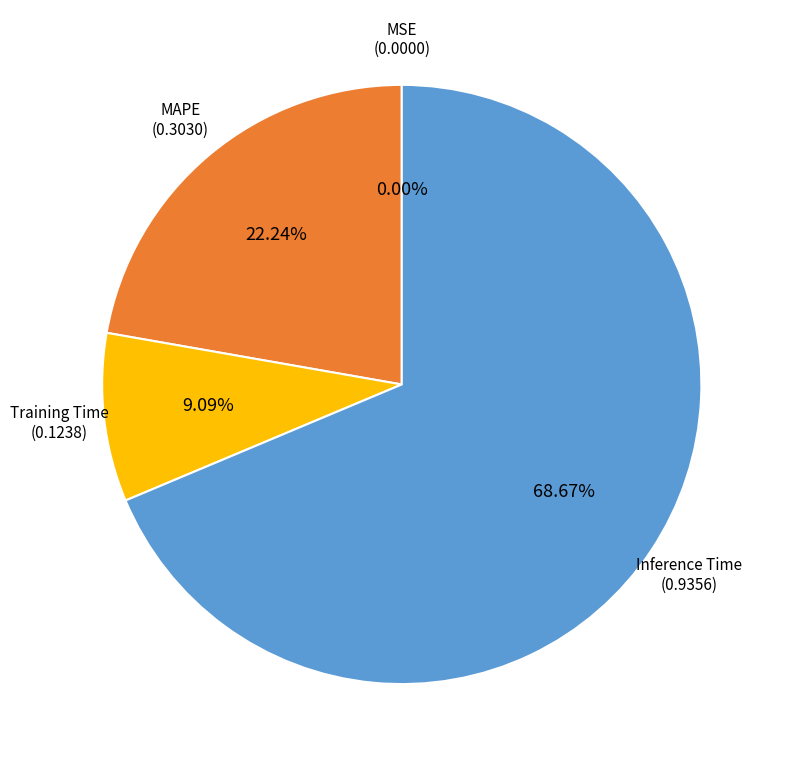

Is there a majority slice in this chart?

Yes